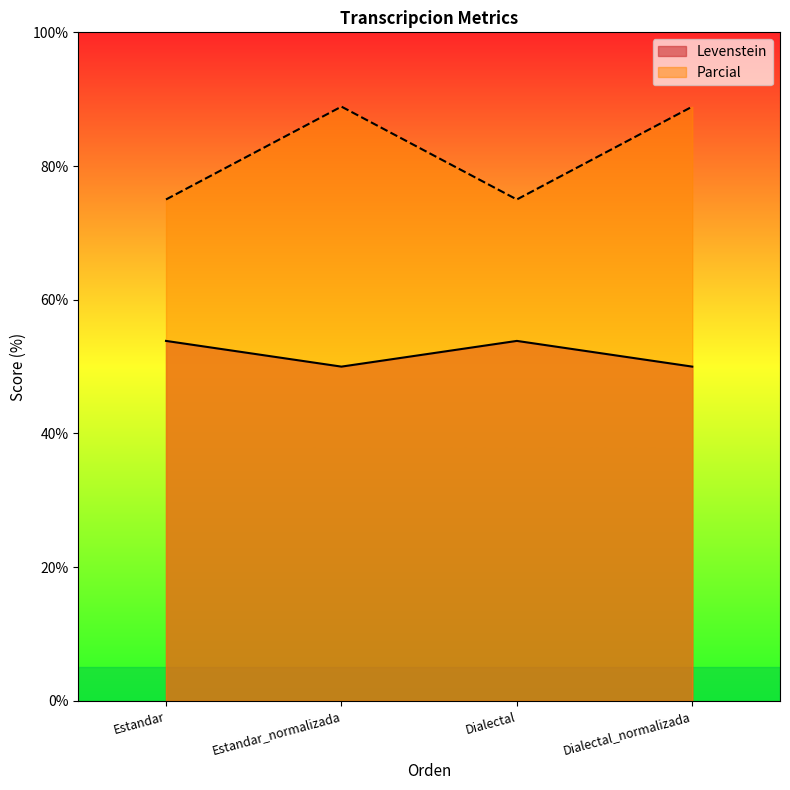

How many lines are shown in the chart?

2